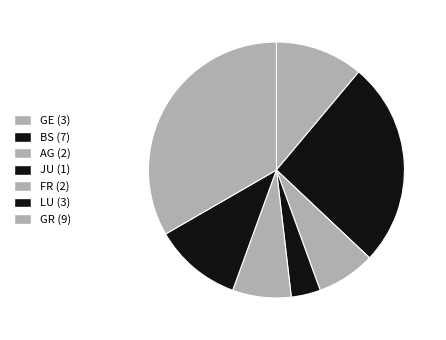

Which category has the biggest portion of the pie?

GR